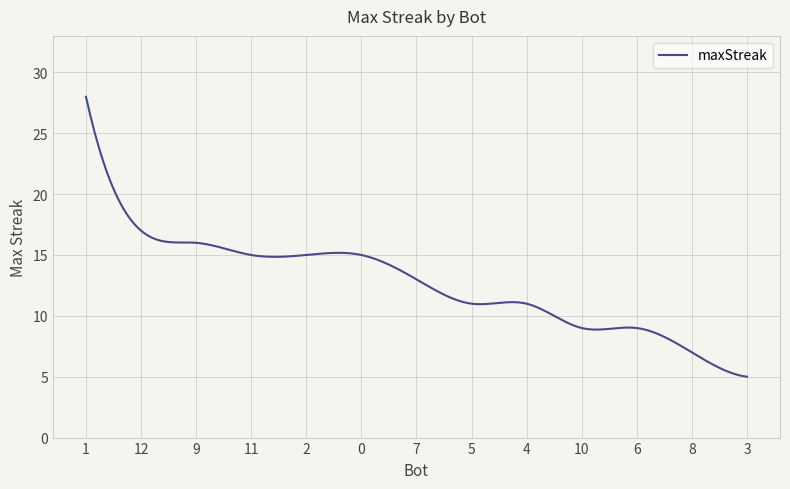

Count the number of categories in the chart.

300